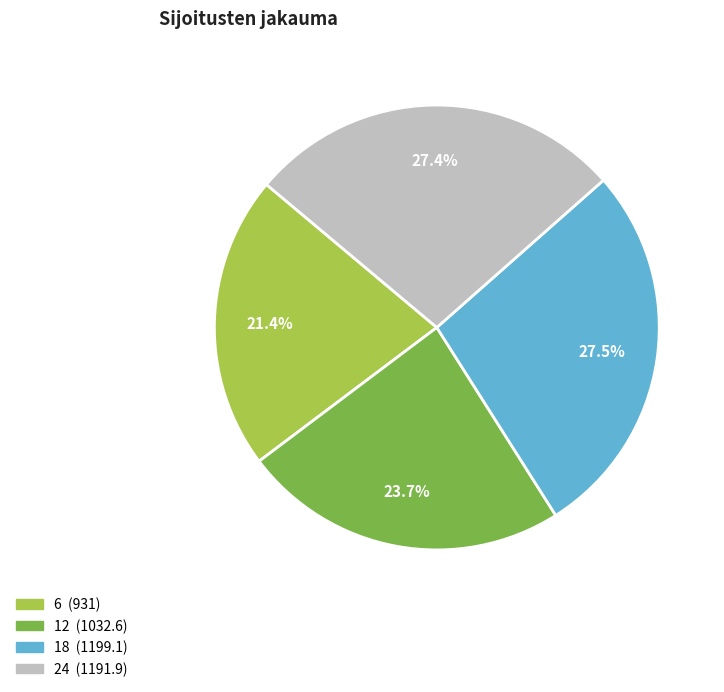

Which category has the smallest portion of the pie?

6